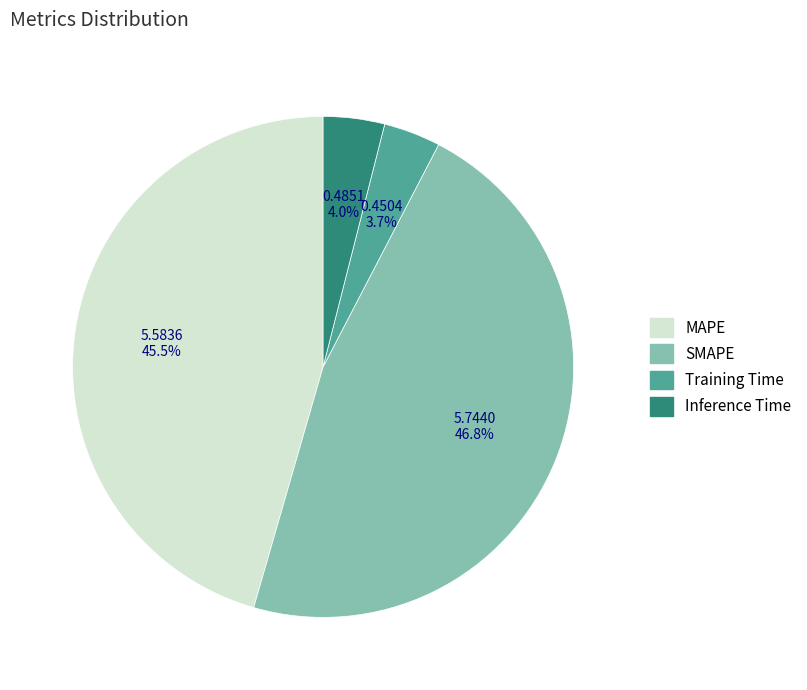

How many slices are in this pie chart?

4